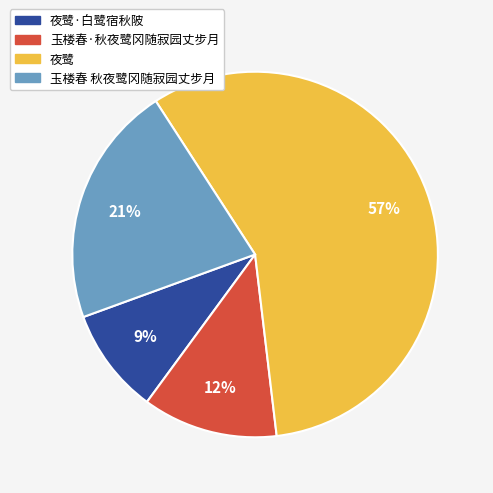

To the nearest percent, what portion does 玉楼春·秋夜鹭冈随寂园丈步月 represent?

12%